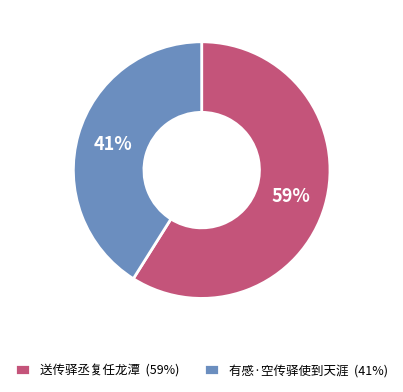

To the nearest percent, what portion does 送传驿丞复任龙潭 represent?

59%